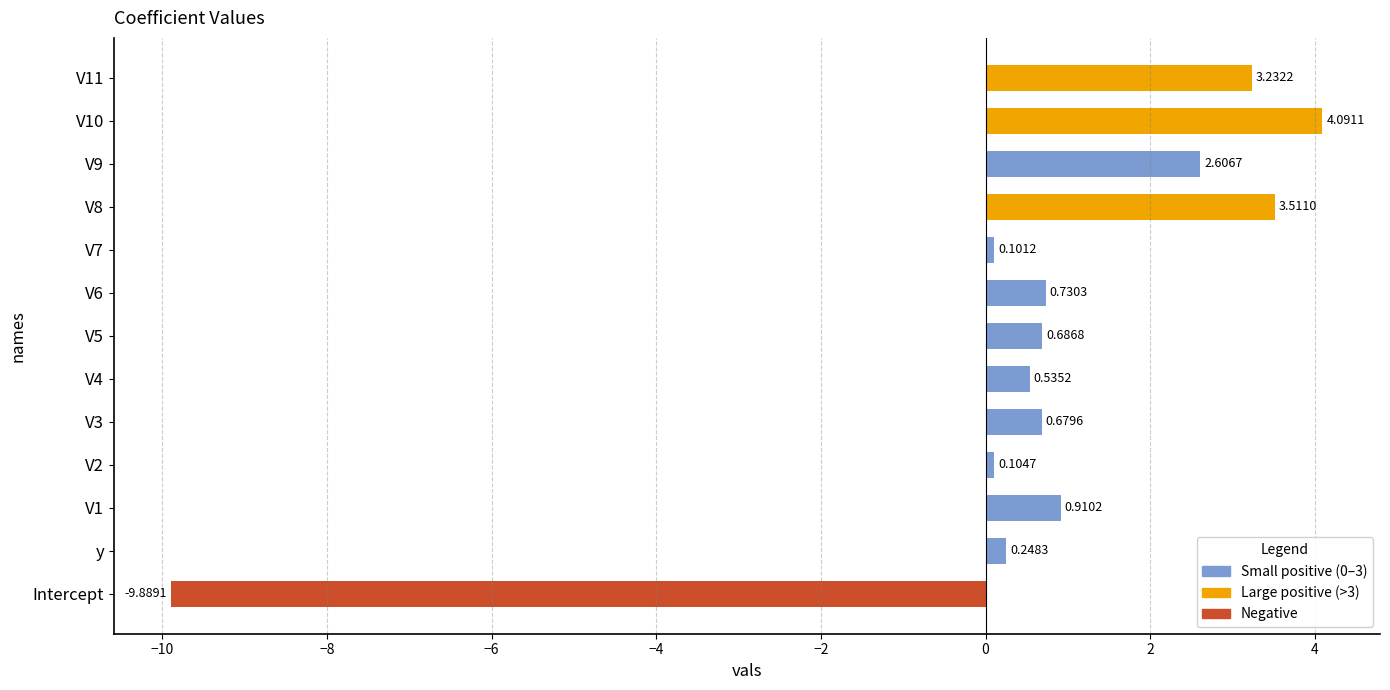

Between V5 and y, which is larger?

V5